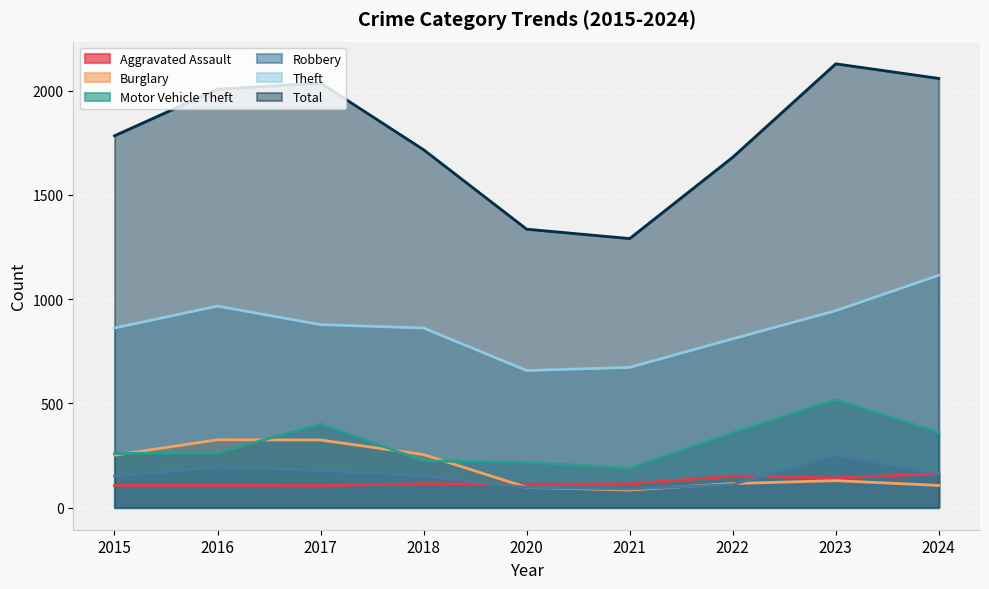

In Aggravated Assault, how many points are lower than both neighbors (excluding endpoints)?

3